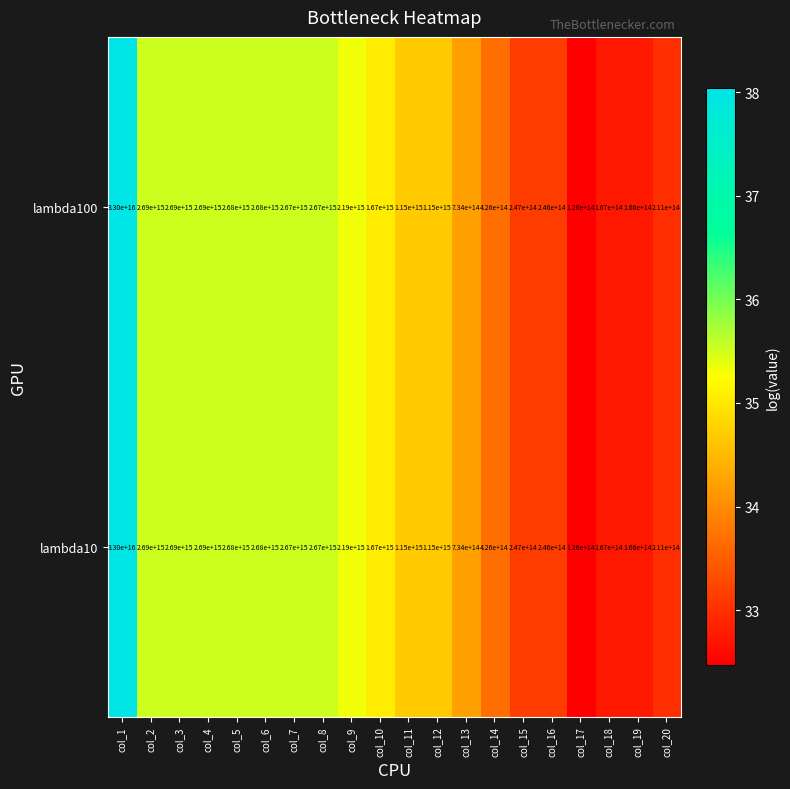

At which category is the sum across all series the highest?

col_1